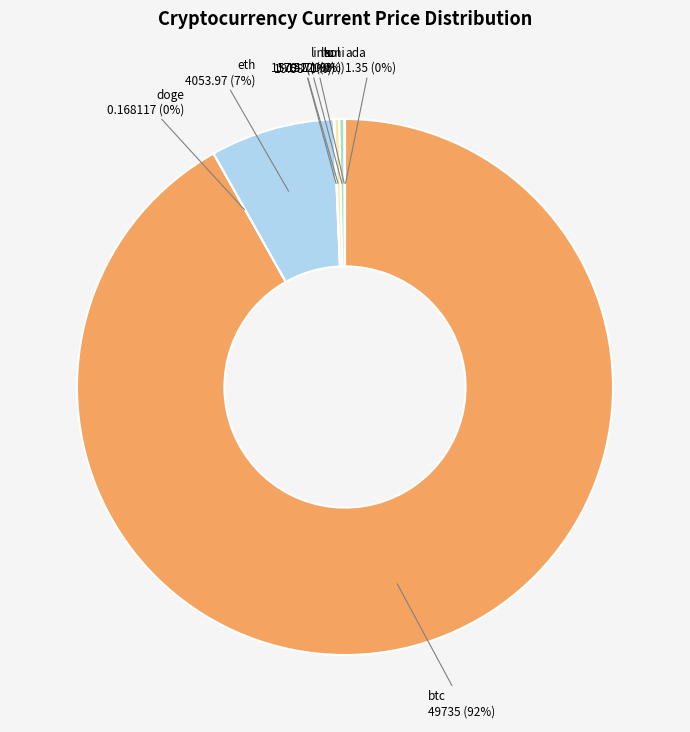

Does btc account for over 50% of the chart?

Yes